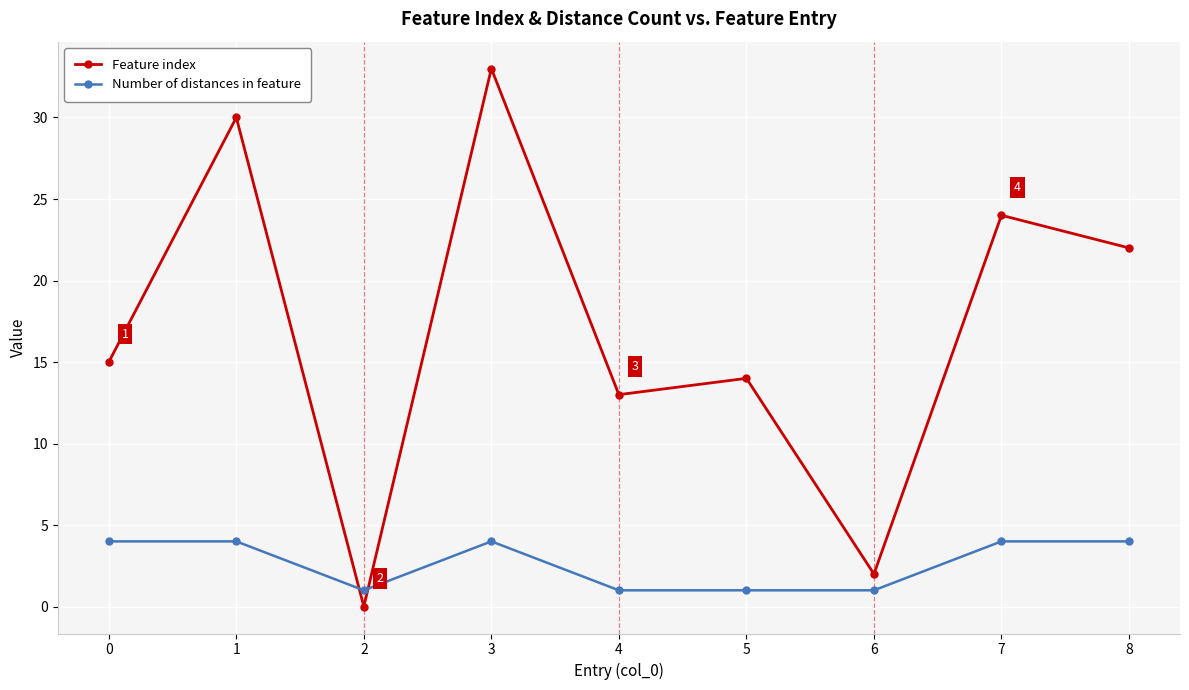

What is the difference between the highest and lowest values at 4?

12